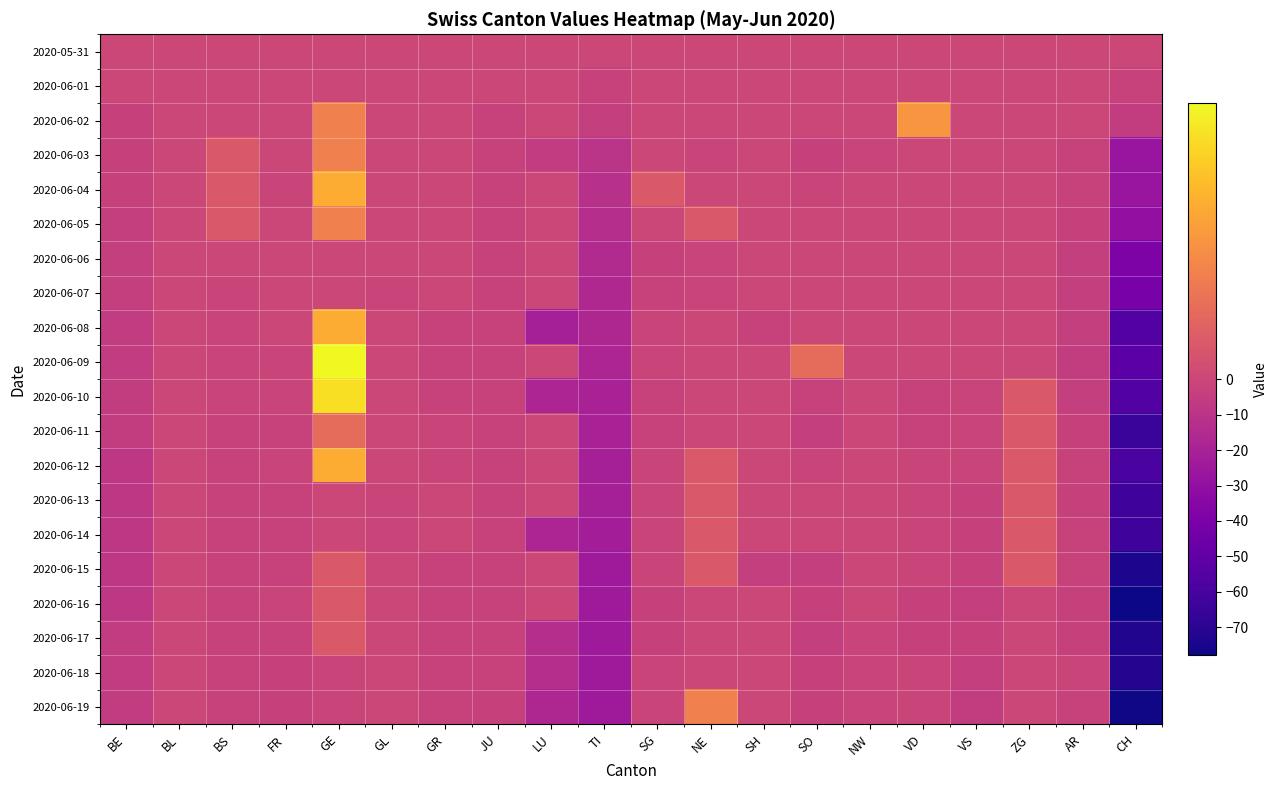

Reading left to right, what are all the values shown in this chart?

2020-05-31: BE=0	BL=0	BS=0	FR=0	GE=0	GL=0	GR=0	JU=0	LU=0	TI=0	SG=0	NE=0	SH=0	SO=0	NW=0	VD=0	VS=0	ZG=0	AR=0	CH=0
2020-06-01: BE=0	BL=0	BS=0	FR=0	GE=0	GL=0	GR=0	JU=0	LU=0	TI=-2	SG=0	NE=0	SH=0	SO=0	NW=0	VD=0	VS=0	ZG=0	AR=0	CH=-2
2020-06-02: BE=-3	BL=0	BS=0	FR=0	GE=3	GL=0	GR=0	JU=-2	LU=0	TI=-4	SG=0	NE=0	SH=0	SO=0	NW=0	VD=4	VS=0	ZG=0	AR=0	CH=-5
2020-06-03: BE=-3	BL=0	BS=1	FR=0	GE=3	GL=0	GR=0	JU=-2	LU=-6	TI=-10	SG=0	NE=-1	SH=0	SO=-3	NW=-1	VD=0	VS=0	ZG=0	AR=-2	CH=-27
2020-06-04: BE=-3	BL=0	BS=1	FR=-1	GE=5	GL=0	GR=0	JU=-2	LU=0	TI=-12	SG=1	NE=0	SH=0	SO=-1	NW=0	VD=0	VS=0	ZG=0	AR=-2	CH=-27
2020-06-05: BE=-4	BL=0	BS=1	FR=0	GE=3	GL=0	GR=0	JU=-2	LU=0	TI=-13	SG=0	NE=1	SH=0	SO=0	NW=0	VD=0	VS=0	ZG=0	AR=-3	CH=-30
2020-06-06: BE=-4	BL=0	BS=0	FR=0	GE=0	GL=0	GR=0	JU=-2	LU=0	TI=-15	SG=-3	NE=-1	SH=0	SO=0	NW=0	VD=0	VS=0	ZG=0	AR=-4	CH=-39
2020-06-07: BE=-4	BL=0	BS=-1	FR=0	GE=0	GL=-1	GR=0	JU=-2	LU=0	TI=-16	SG=-2	NE=-1	SH=0	SO=0	NW=0	VD=0	VS=0	ZG=0	AR=-4	CH=-41
2020-06-08: BE=-6	BL=0	BS=-1	FR=0	GE=5	GL=0	GR=-2	JU=-2	LU=-21	TI=-17	SG=-1	NE=0	SH=-2	SO=0	NW=0	VD=0	VS=0	ZG=0	AR=-4	CH=-55
2020-06-09: BE=-6	BL=0	BS=-1	FR=-1	GE=8	GL=0	GR=-2	JU=-2	LU=0	TI=-18	SG=-1	NE=0	SH=0	SO=2	NW=0	VD=0	VS=0	ZG=0	AR=-5	CH=-53
2020-06-10: BE=-5	BL=0	BS=-1	FR=-1	GE=7	GL=0	GR=-2	JU=-2	LU=-18	TI=-20	SG=-2	NE=0	SH=0	SO=-2	NW=0	VD=-2	VS=-1	ZG=1	AR=-4	CH=-56
2020-06-11: BE=-5	BL=0	BS=-2	FR=-2	GE=2	GL=0	GR=-1	JU=-2	LU=0	TI=-20	SG=-2	NE=0	SH=0	SO=-4	NW=0	VD=-2	VS=-1	ZG=1	AR=-3	CH=-65
2020-06-12: BE=-8	BL=0	BS=-2	FR=-1	GE=5	GL=0	GR=-1	JU=-2	LU=0	TI=-21	SG=-1	NE=1	SH=0	SO=-1	NW=0	VD=-1	VS=-1	ZG=1	AR=-2	CH=-59
2020-06-13: BE=-8	BL=0	BS=-2	FR=-2	GE=0	GL=-1	GR=0	JU=-2	LU=0	TI=-21	SG=-1	NE=1	SH=0	SO=0	NW=0	VD=-1	VS=-3	ZG=1	AR=-3	CH=-63
2020-06-14: BE=-8	BL=0	BS=-2	FR=-2	GE=0	GL=-1	GR=0	JU=-2	LU=-18	TI=-22	SG=-1	NE=1	SH=0	SO=0	NW=0	VD=-1	VS=-3	ZG=1	AR=-2	CH=-63
2020-06-15: BE=-8	BL=0	BS=-2	FR=-2	GE=1	GL=0	GR=-2	JU=-2	LU=0	TI=-24	SG=-1	NE=1	SH=-4	SO=-4	NW=0	VD=-1	VS=-3	ZG=1	AR=-2	CH=-74
2020-06-16: BE=-8	BL=0	BS=-2	FR=-1	GE=1	GL=0	GR=-2	JU=-2	LU=0	TI=-24	SG=-3	NE=0	SH=0	SO=-3	NW=0	VD=-3	VS=-4	ZG=0	AR=-3	CH=-78
2020-06-17: BE=-6	BL=0	BS=-2	FR=-2	GE=1	GL=0	GR=-2	JU=-2	LU=-13	TI=-24	SG=-3	NE=0	SH=0	SO=-4	NW=-1	VD=-3	VS=-3	ZG=0	AR=-3	CH=-73
2020-06-18: BE=-6	BL=0	BS=-2	FR=-3	GE=-1	GL=0	GR=-2	JU=-2	LU=-13	TI=-24	SG=-1	NE=0	SH=0	SO=-3	NW=-1	VD=-1	VS=-4	ZG=0	AR=-1	CH=-72
2020-06-19: BE=-6	BL=0	BS=-2	FR=-3	GE=-1	GL=0	GR=-2	JU=-3	LU=-17	TI=-24	SG=-1	NE=3	SH=0	SO=-3	NW=-1	VD=-1	VS=-5	ZG=0	AR=-2	CH=-77